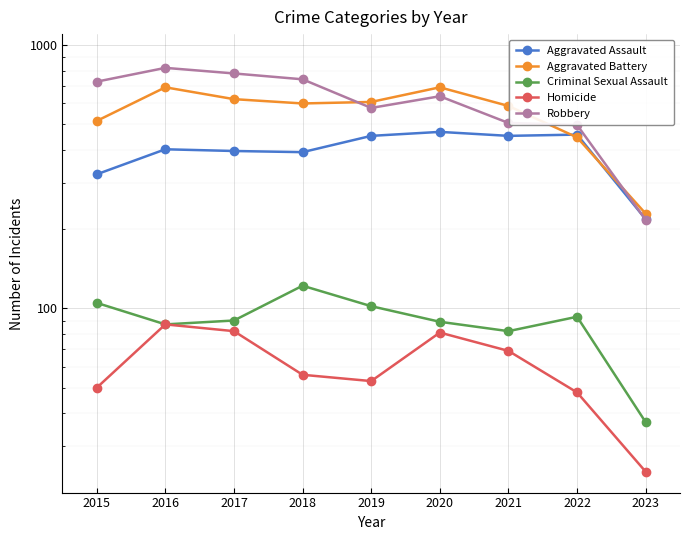

Reading left to right, extract all data points from this chart.

Aggravated Assault: 2015=323	2016=402	2017=396	2018=392	2019=452	2020=468	2021=452	2022=457	2023=218
Aggravated Battery: 2015=515	2016=691	2017=623	2018=600	2019=608	2020=691	2021=587	2022=446	2023=229
Criminal Sexual Assault: 2015=105	2016=87	2017=90	2018=122	2019=102	2020=89	2021=82	2022=93	2023=37
Homicide: 2015=50	2016=87	2017=82	2018=56	2019=53	2020=81	2021=69	2022=48	2023=24
Robbery: 2015=726	2016=819	2017=780	2018=741	2019=577	2020=639	2021=506	2022=497	2023=217